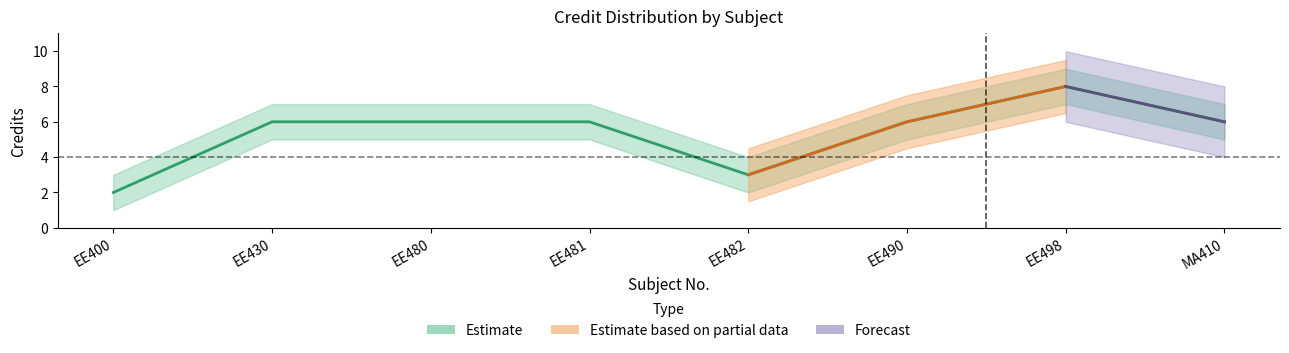

How many categories are shown in the chart?

8